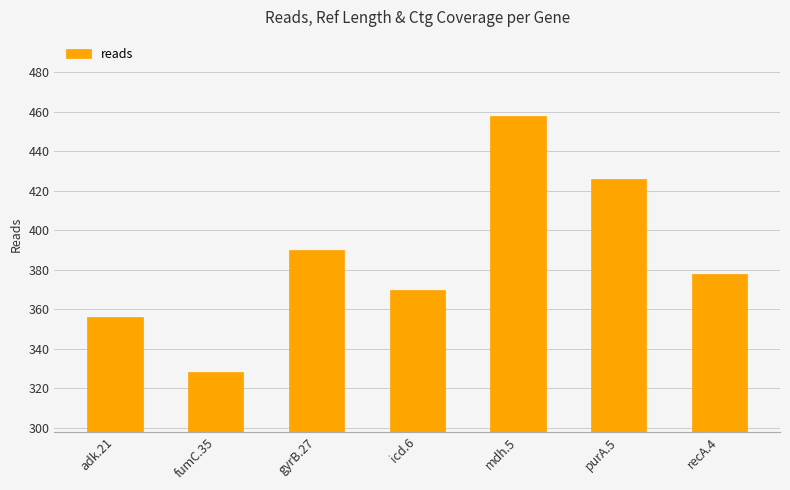

List the labels in order of value, largest first.

mdh.5, purA.5, gyrB.27, recA.4, icd.6, adk.21, fumC.35